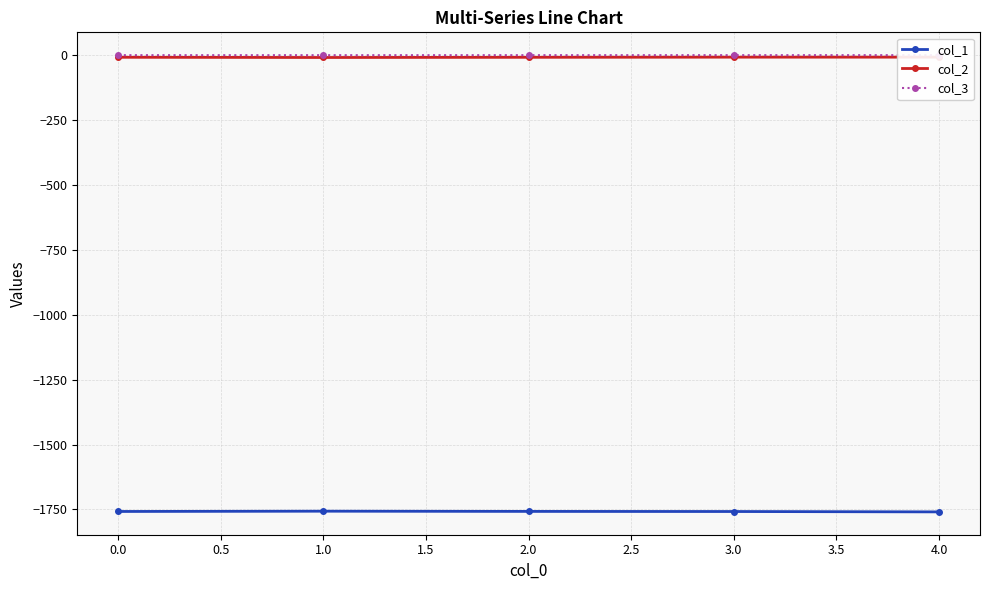

How many values in the col_1 series exceed -1757?

1